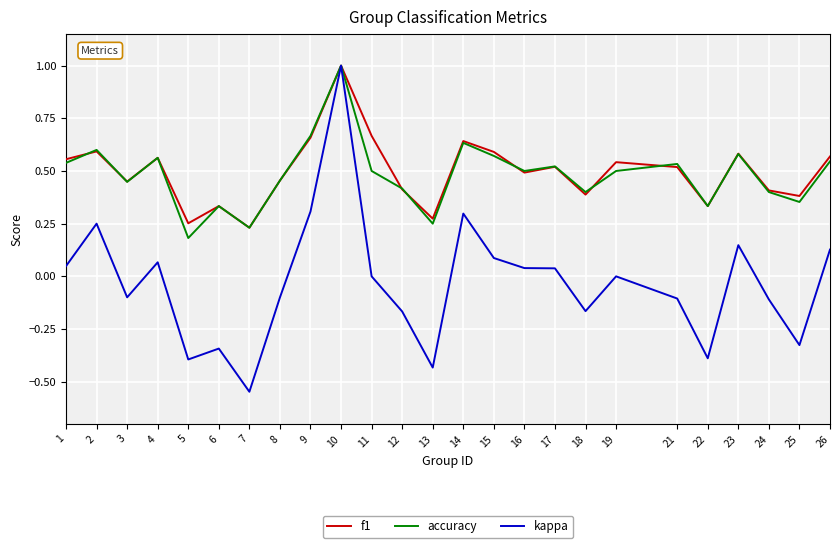

True or false: accuracy has more than 1 interior local peaks.

True